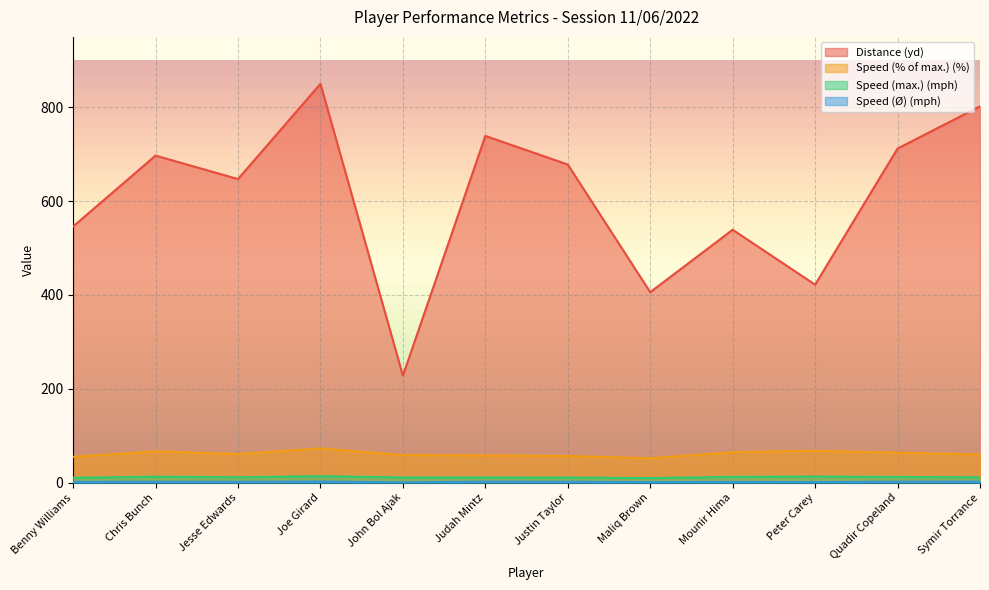

At which label is Distance (yd) closest to 539?

Mounir Hima